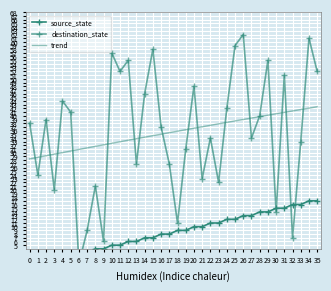

What is the minimum value for trend?

28.3